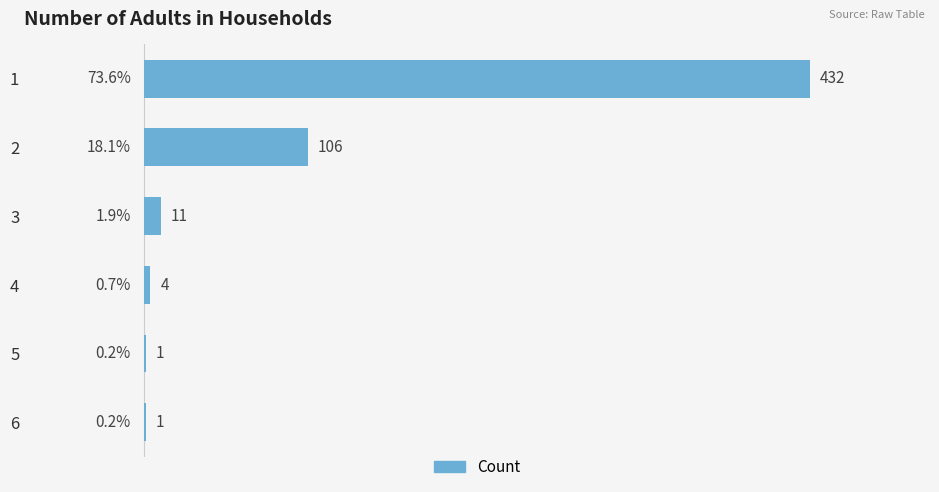

What value does the data have at 2?

106